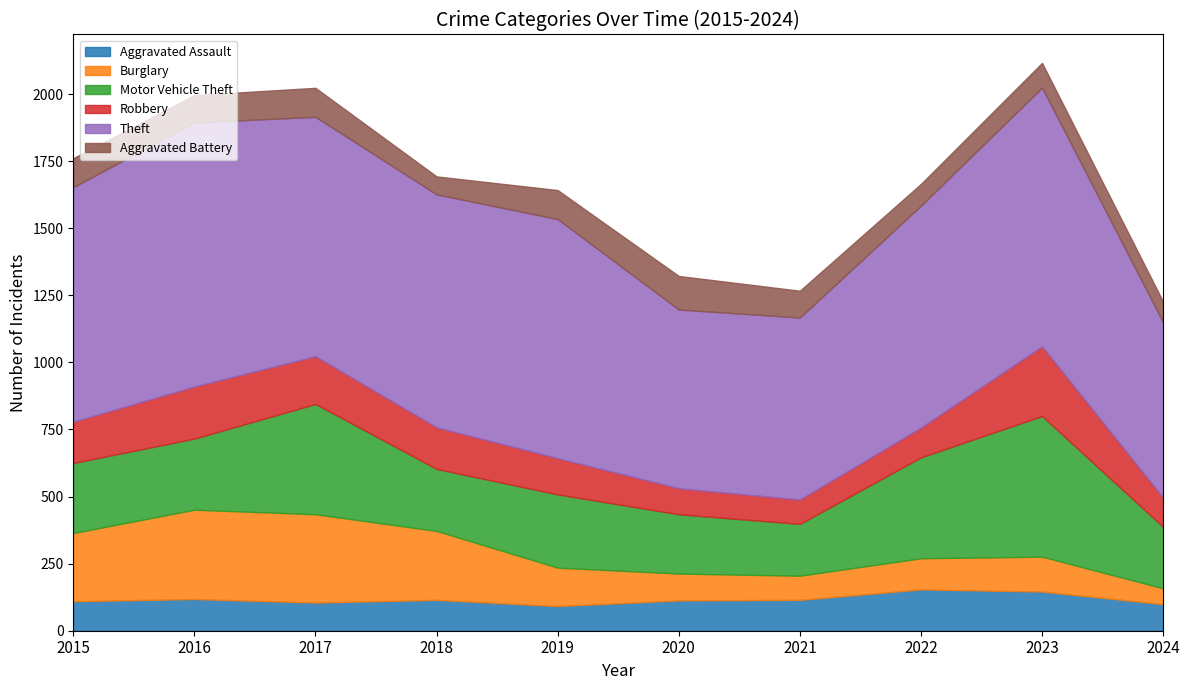

What are all the series names shown in the legend?

Aggravated Assault, Burglary, Motor Vehicle Theft, Robbery, Theft, Aggravated Battery